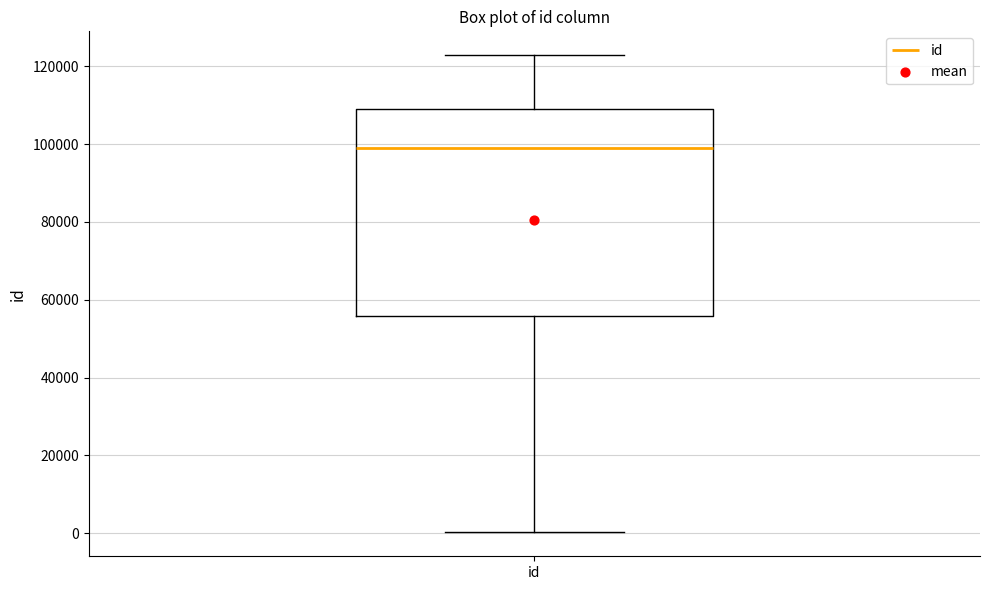

Transcribe this box plot: give where the median line is, the range the box spans, and where the two whiskers end, as read against the y-axis. The values are not printed on the chart, so give them approximately, as read against the axis.

median 98000, box 56000 to 110000, whiskers 0 to 122000